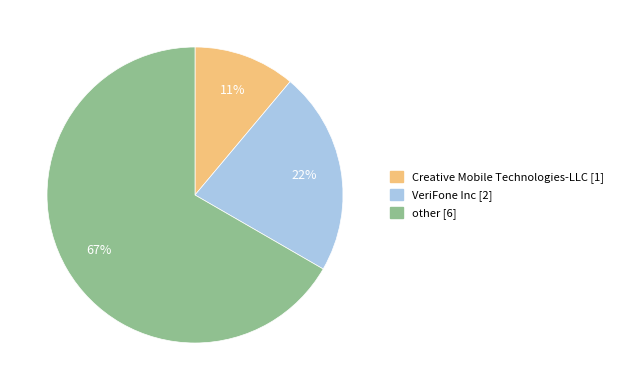

To the nearest percent, what portion does Creative Mobile Technologies-LLC represent?

11%